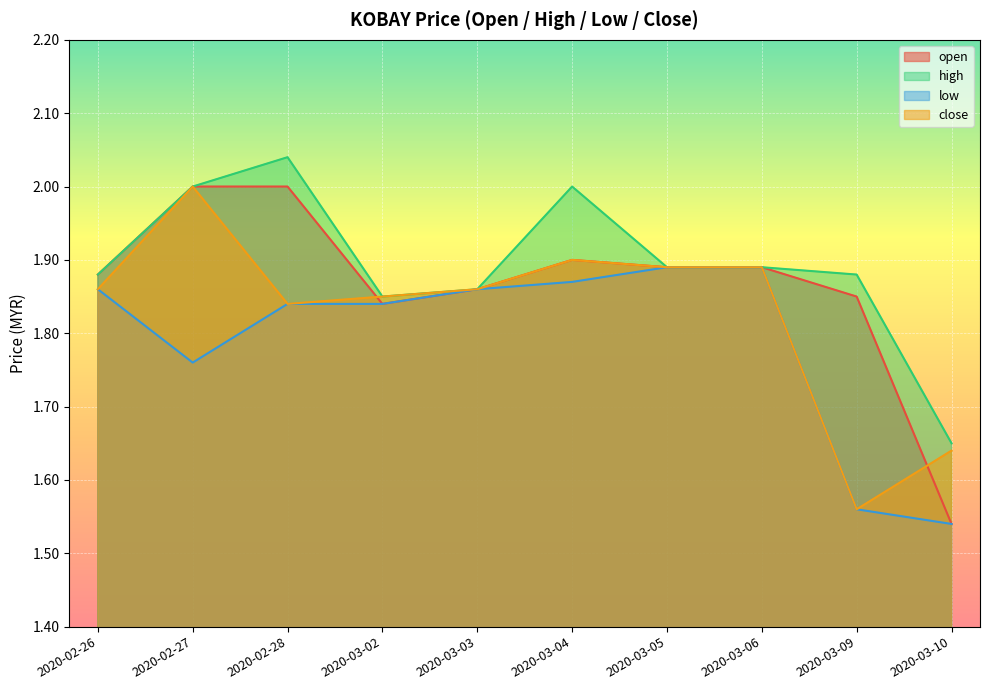

At which category does open reach its first local valley?

2020-03-02